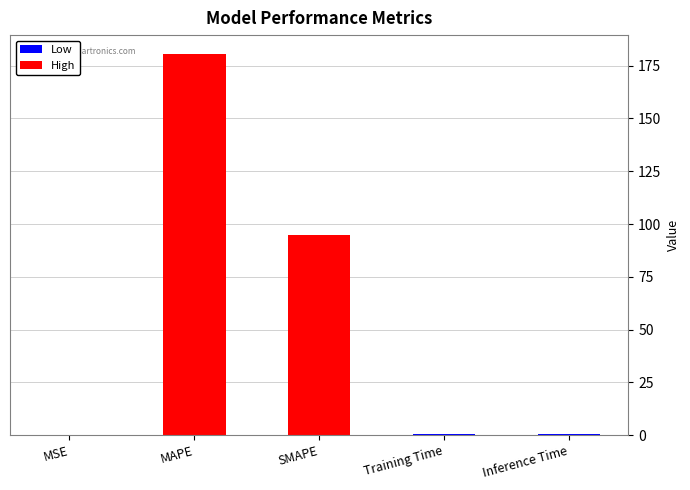

Which has a higher value, MSE or MAPE?

MAPE